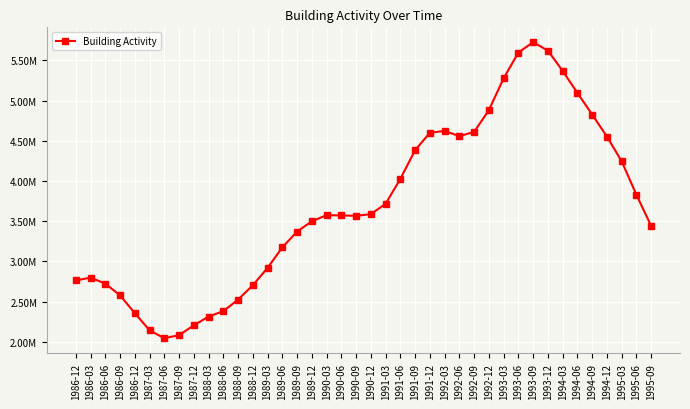

Where is the first local minimum?

1987-06